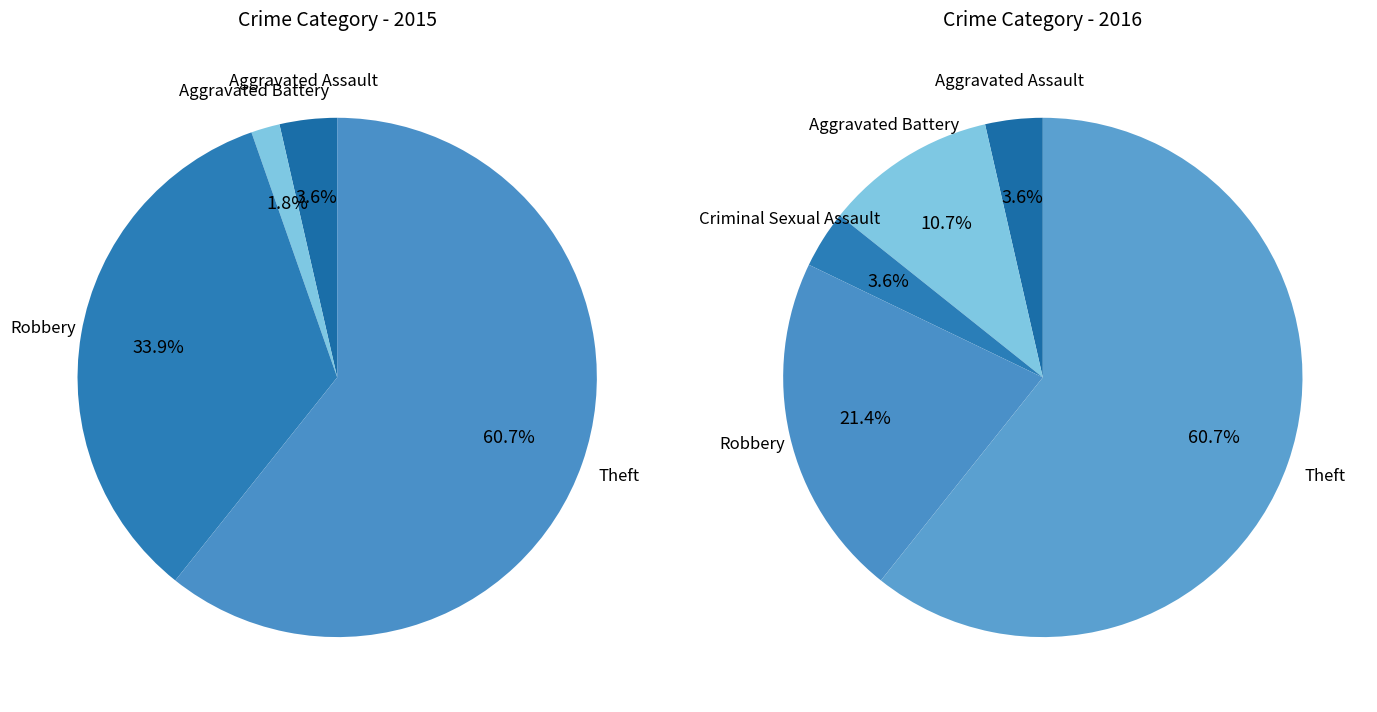

True or false: Criminal Sexual Assault accounts for 5% of the total.

False